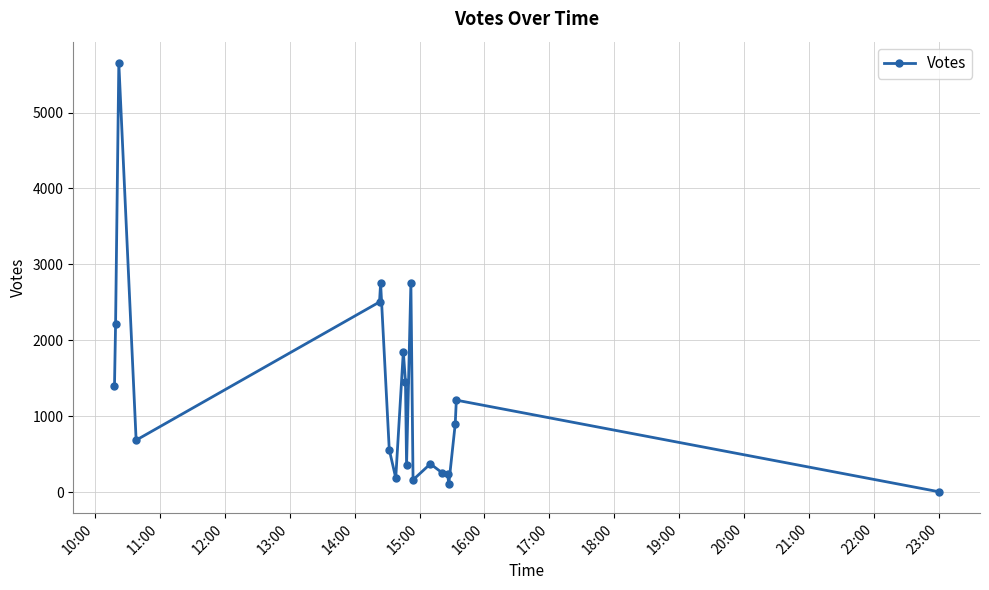

What is the greatest value displayed?

5651